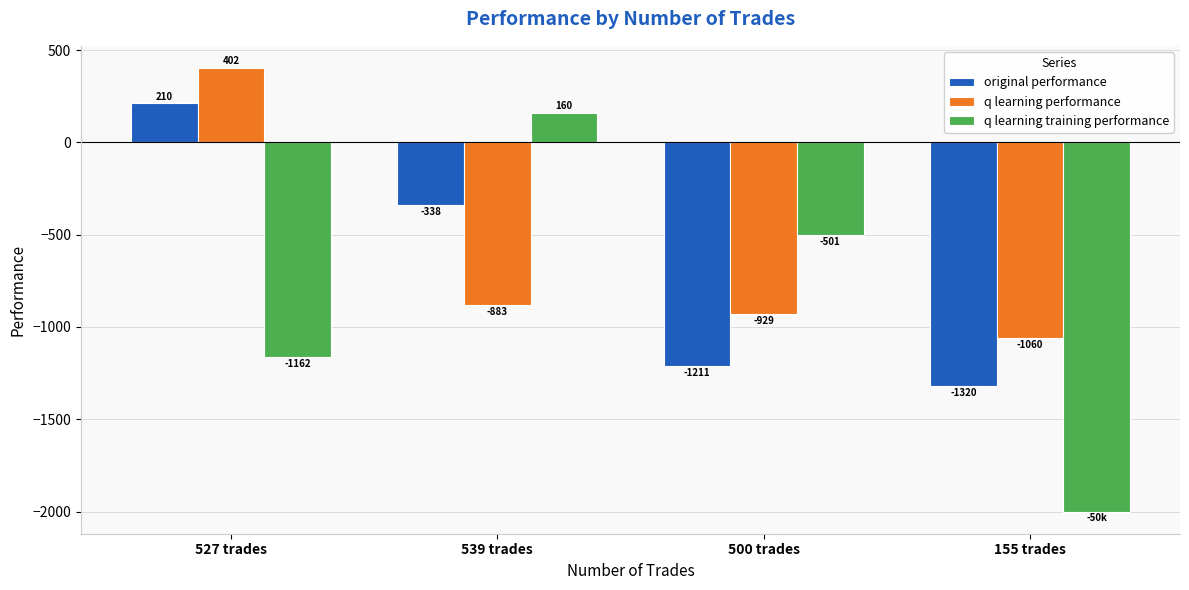

How many values in q learning training performance are below zero?

3